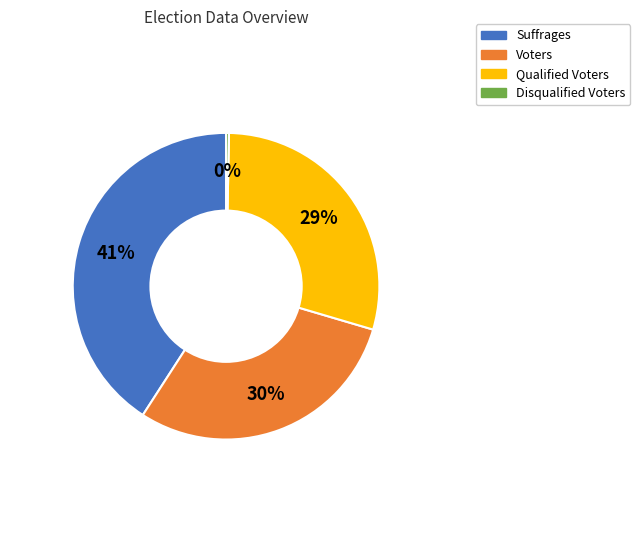

To the nearest percent, what is the difference between the largest and smallest slice percentages?

41%